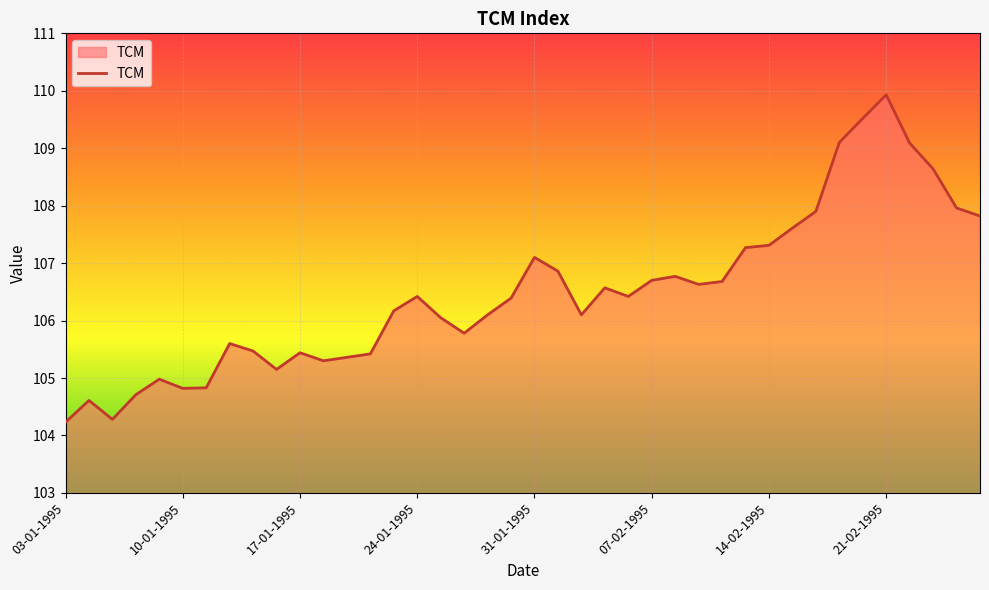

What is the smallest value displayed?

104.2